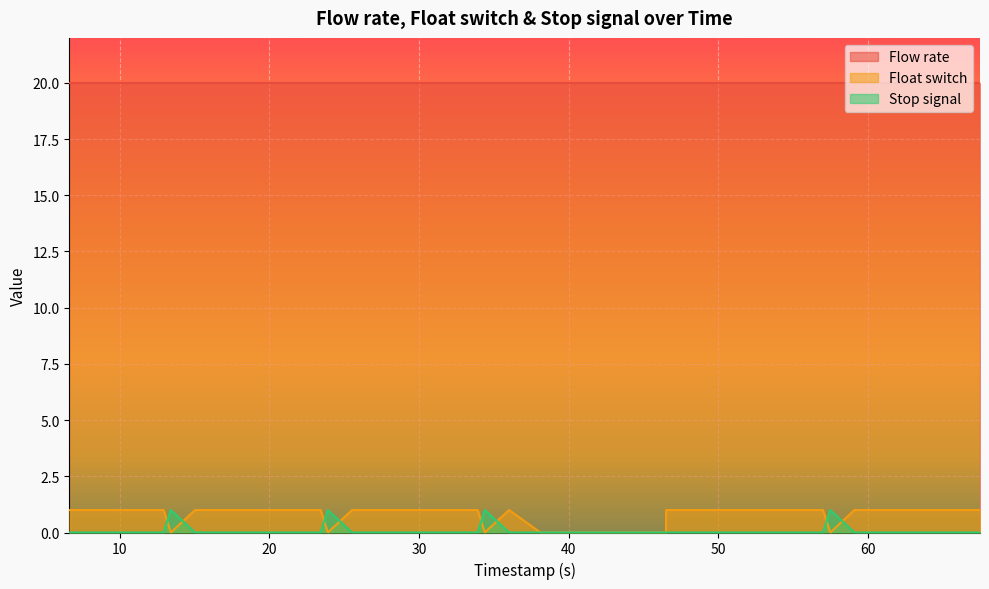

Does the chart display data point markers on the line(s)?

No